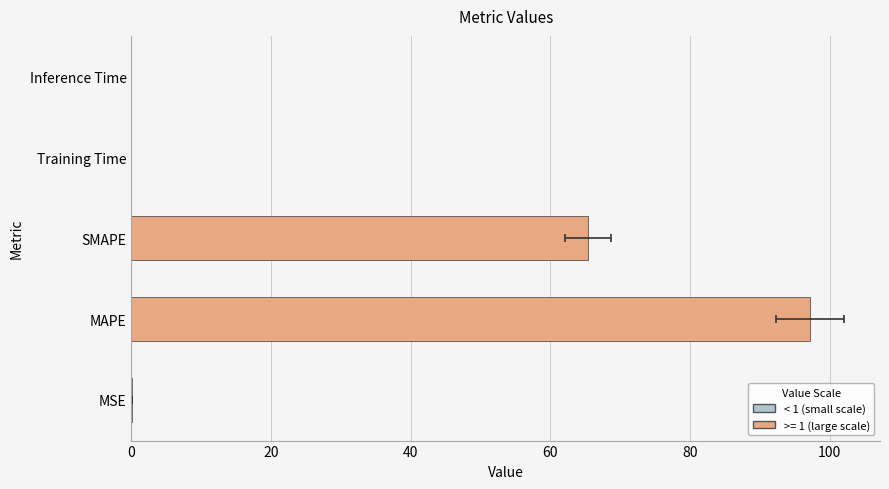

What is the sum of the values at SMAPE and Inference Time?

65.4